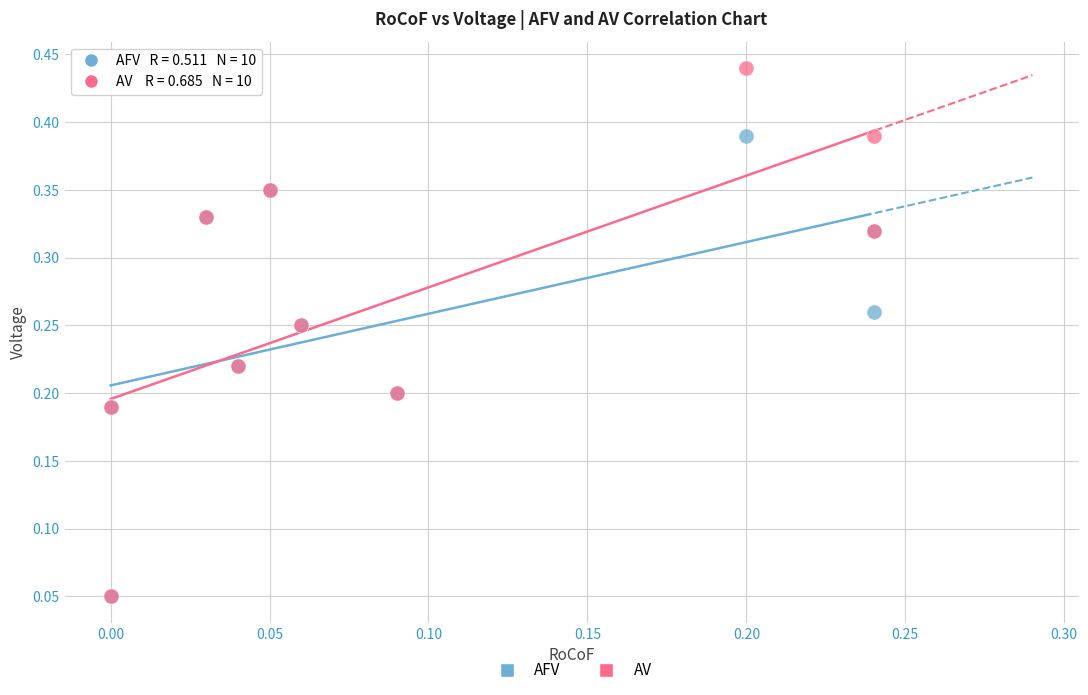

Which series contains the highest Y value?

AV